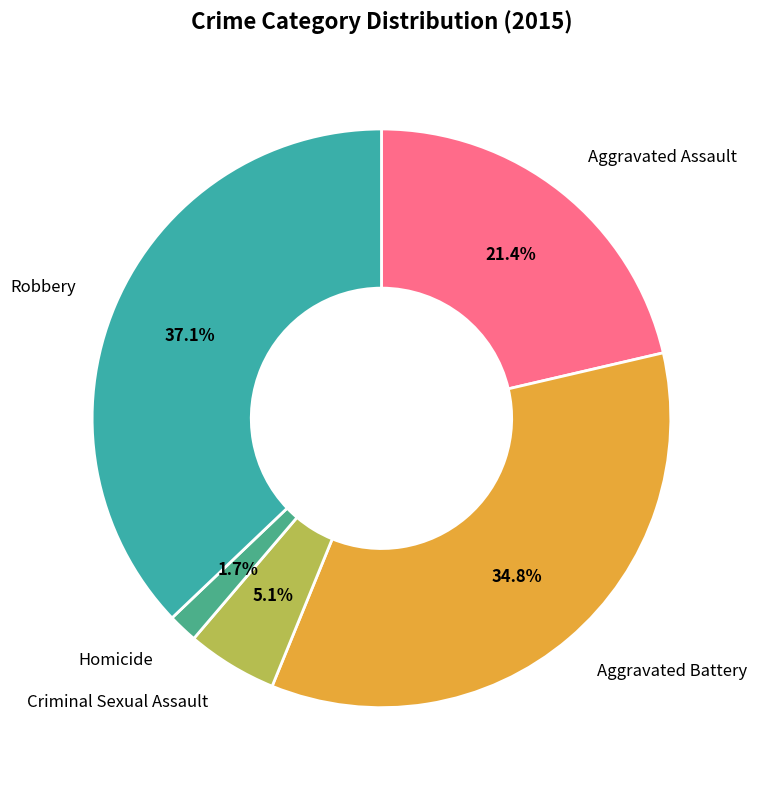

To the nearest percent, what is the average slice percentage?

20%